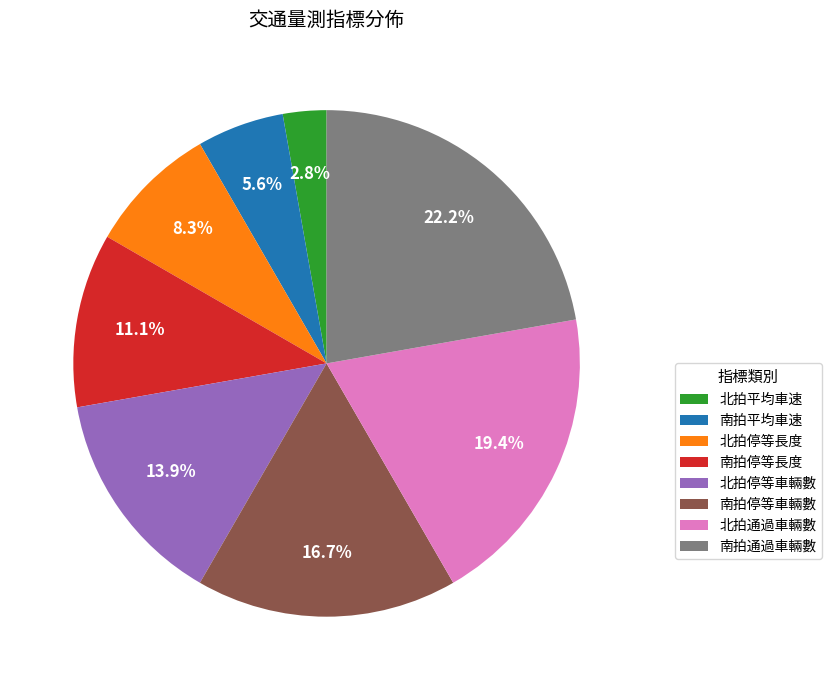

To the nearest percent, what is the average slice percentage?

12%